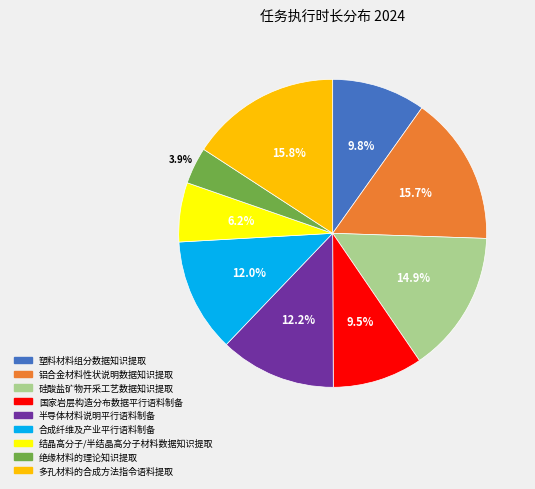

Is there any slice that represents more than half of the pie?

No